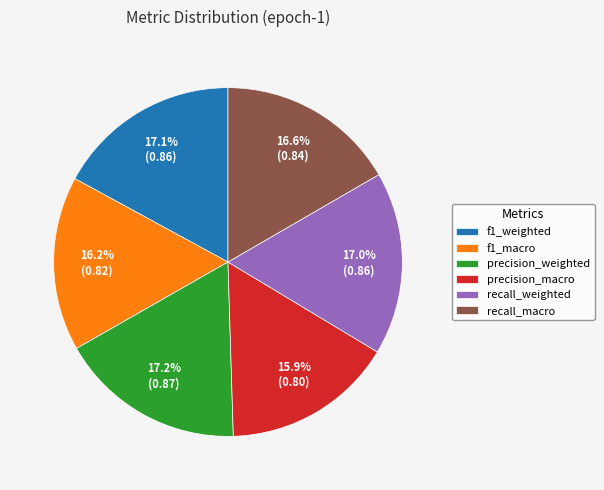

Does f1_weighted account for over 50% of the chart?

No